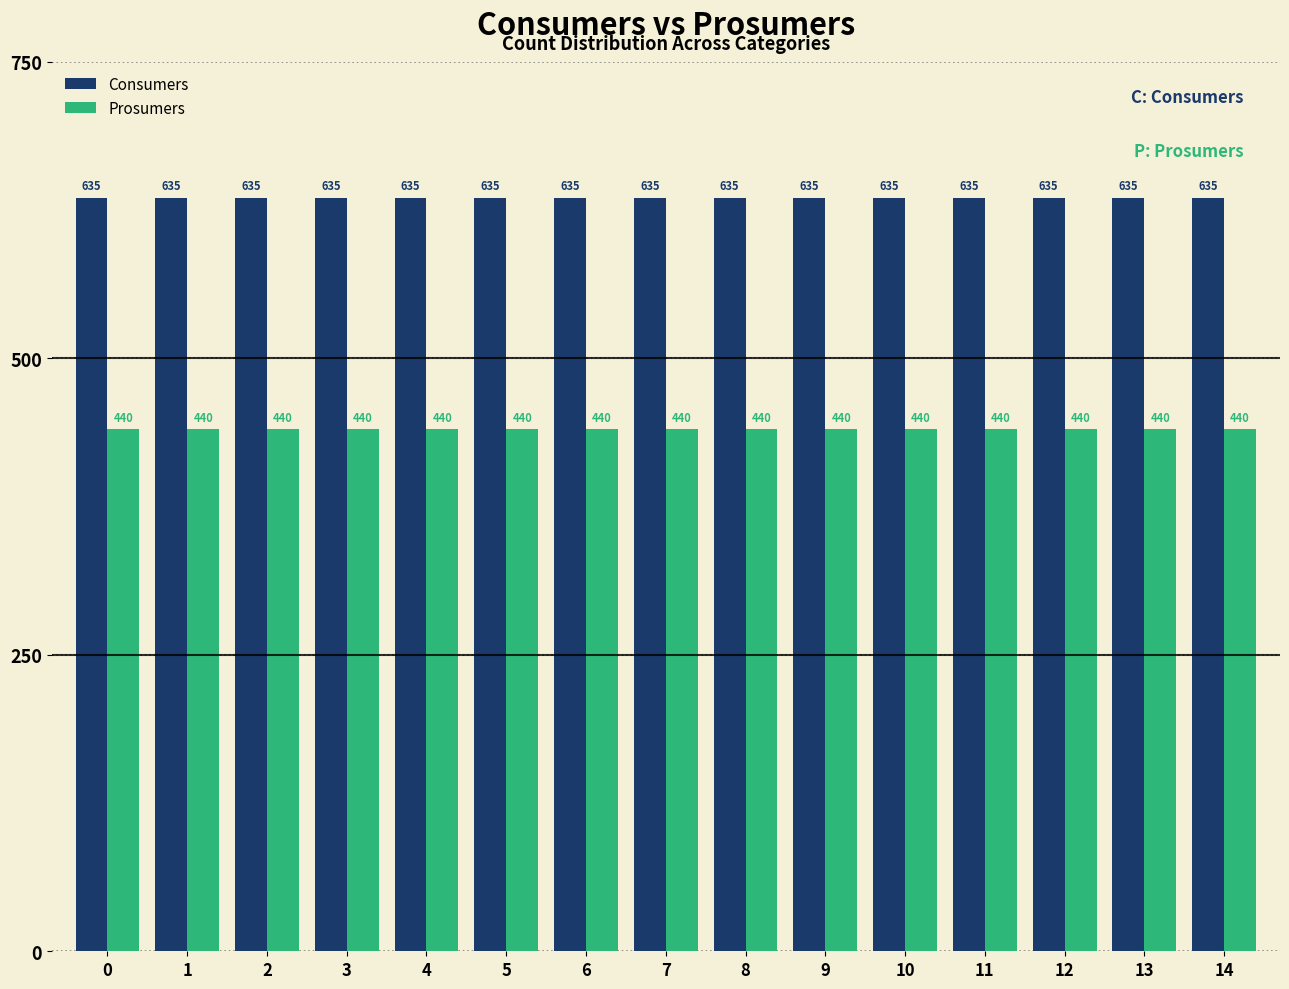

List the series in order of their overall mean, highest first.

Consumers, Prosumers